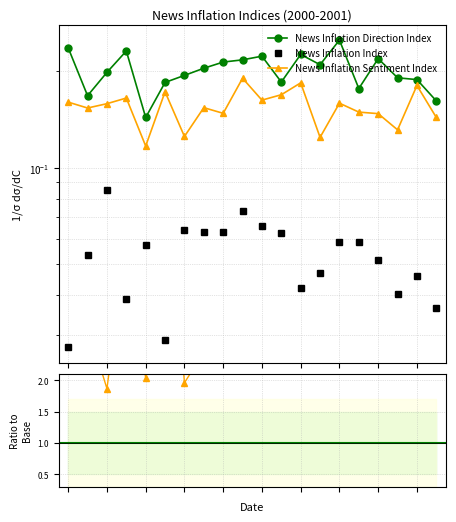

What is the difference between the highest and lowest values at 4?

2.4